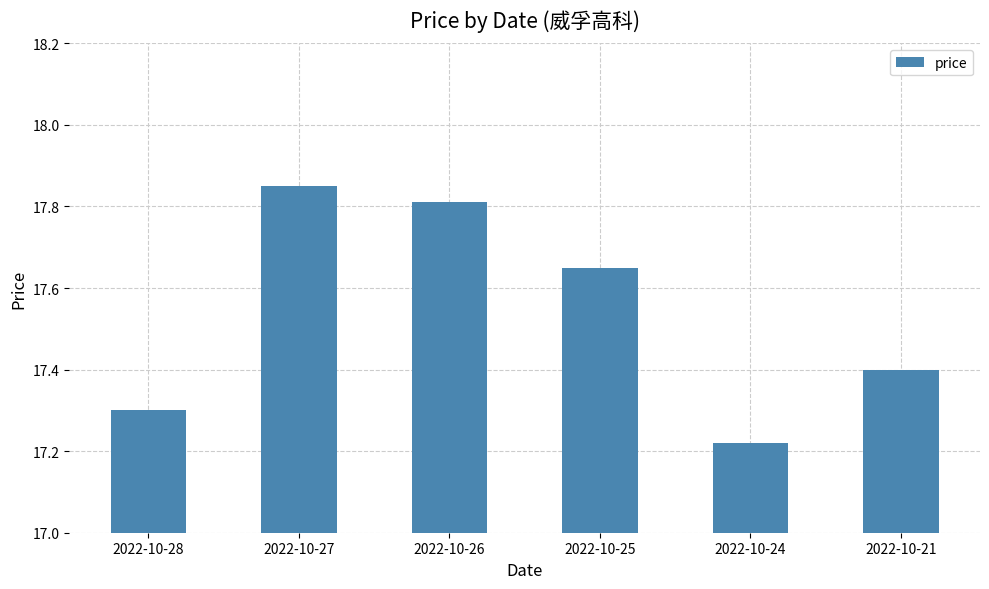

What is the average value?

17.5